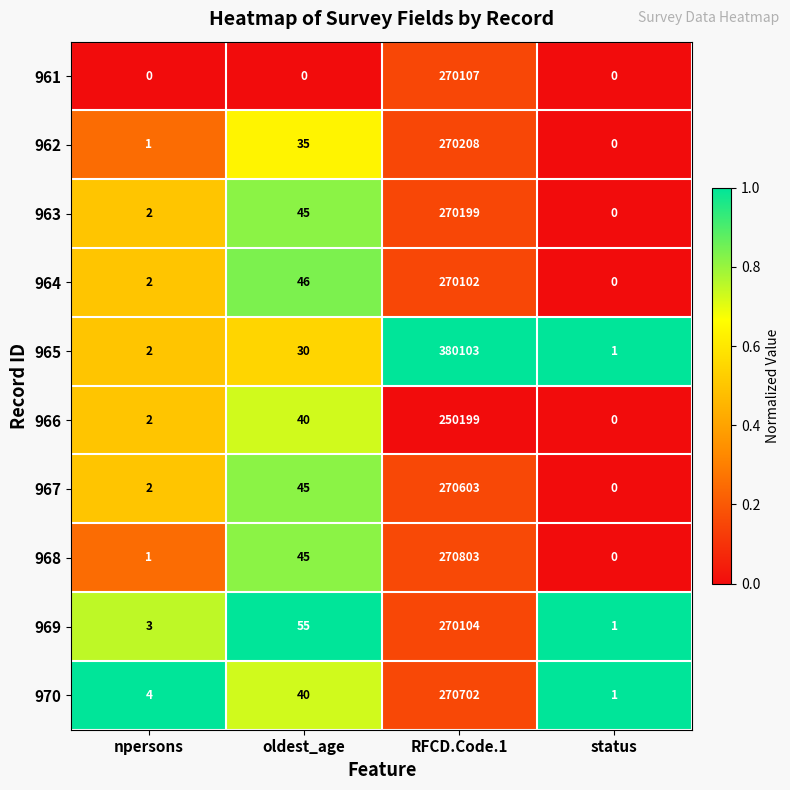

What is the maximum value shown in the chart?

380103